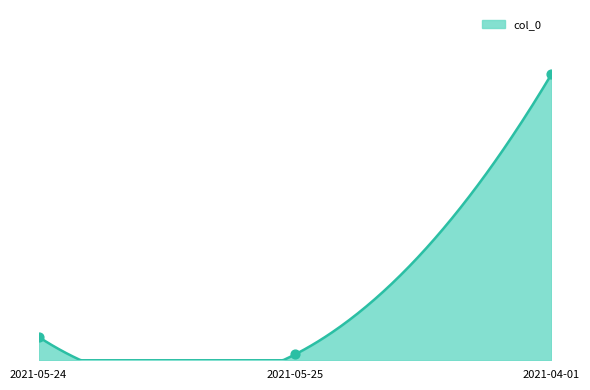

What is the change in value from 2021-05-25 to 2021-04-01?

+48